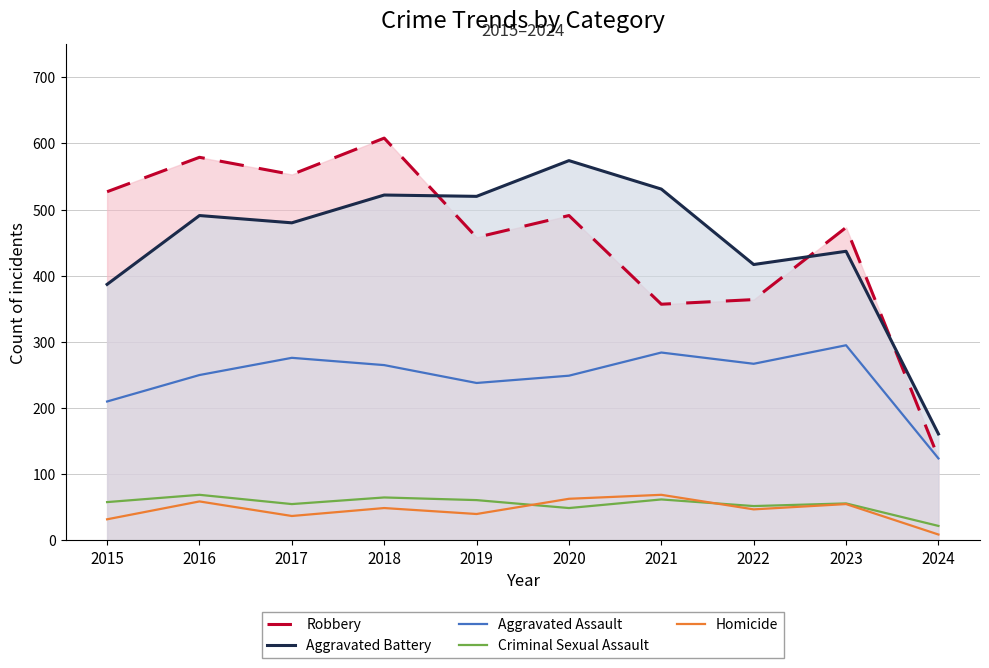

Which series has the largest total across all categories?

Robbery